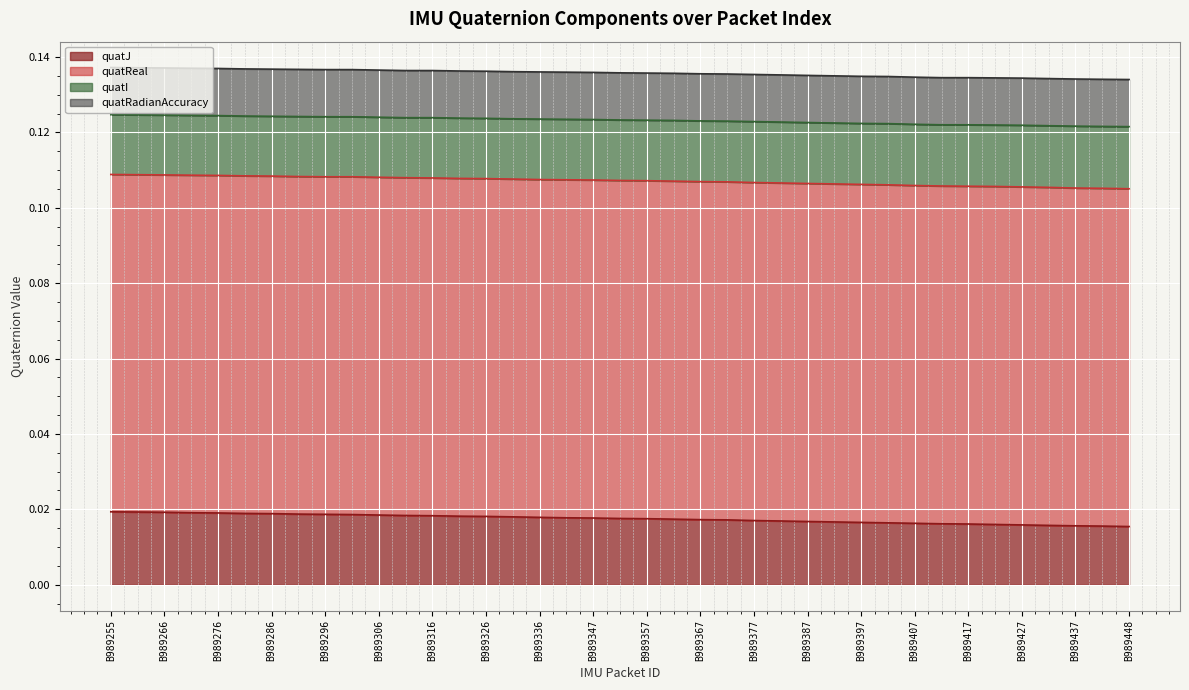

The quatJ series shows 0.0 at B989443. True or false?

True